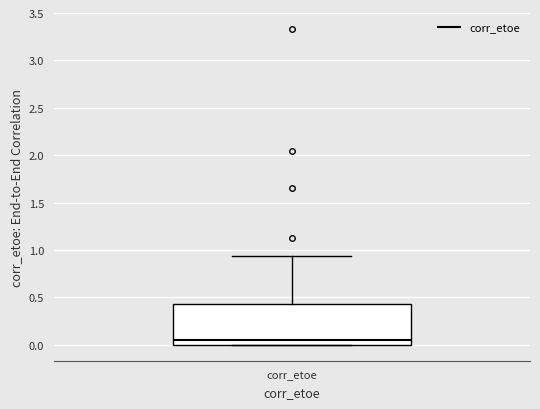

Where is the upper edge of the box for corr_etoe on the y-axis? The values are not printed on the chart, so give them approximately, as read against the axis.

0.45